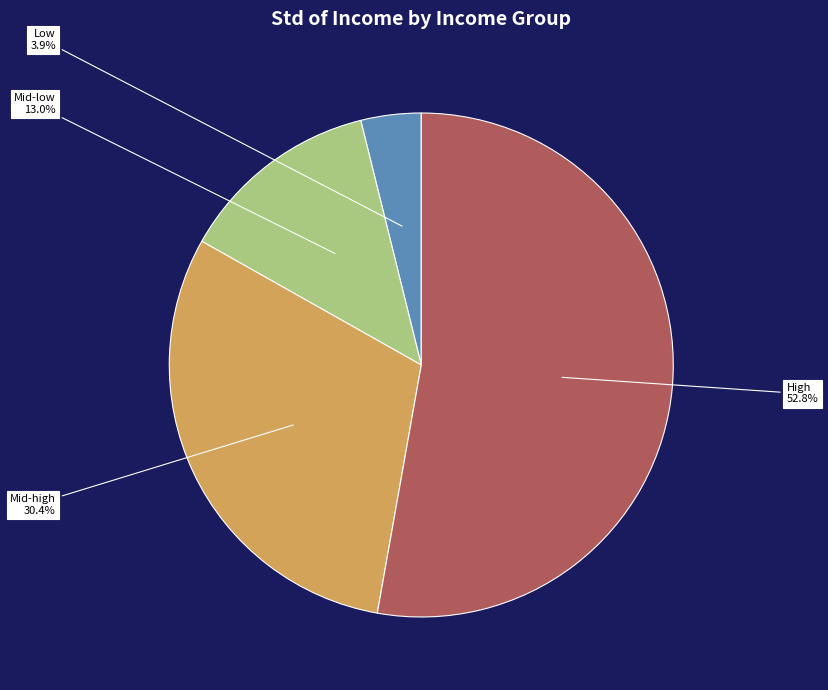

Do Mid-high and Low together represent more than half of the pie?

No